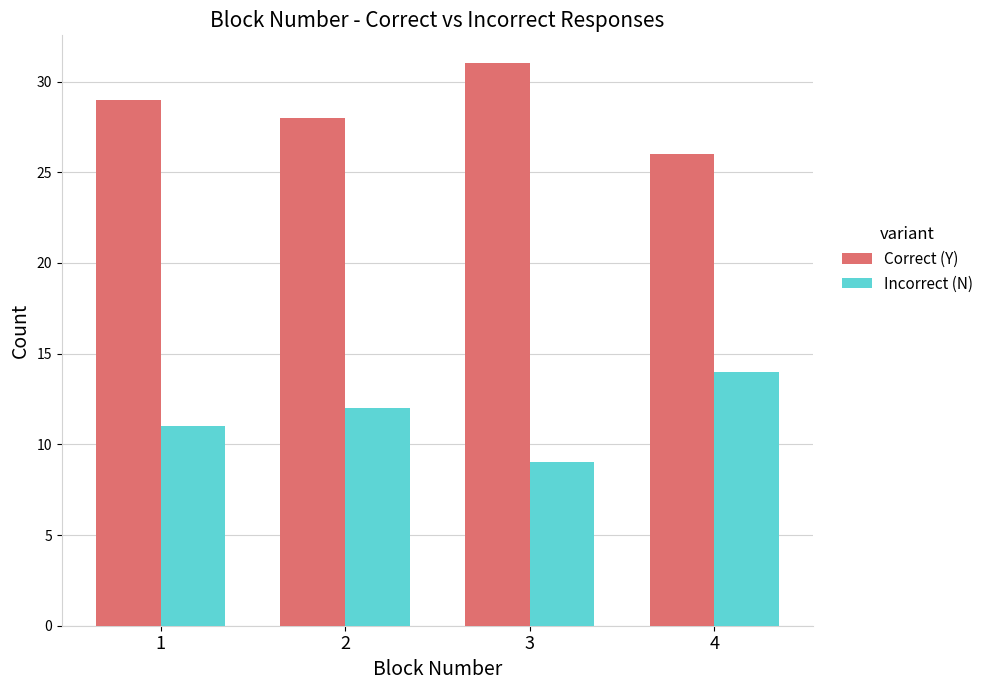

What is the sum of the Incorrect (N) values at 3 and 4?

23